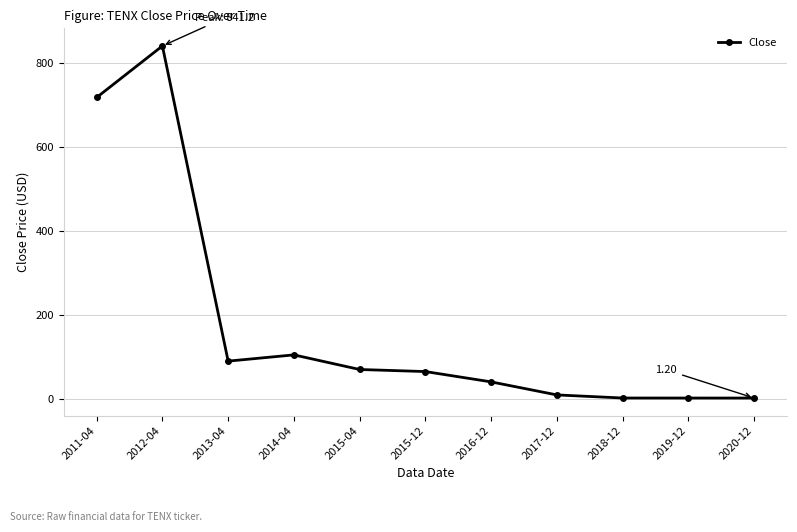

Where is the first local maximum?

2012-04